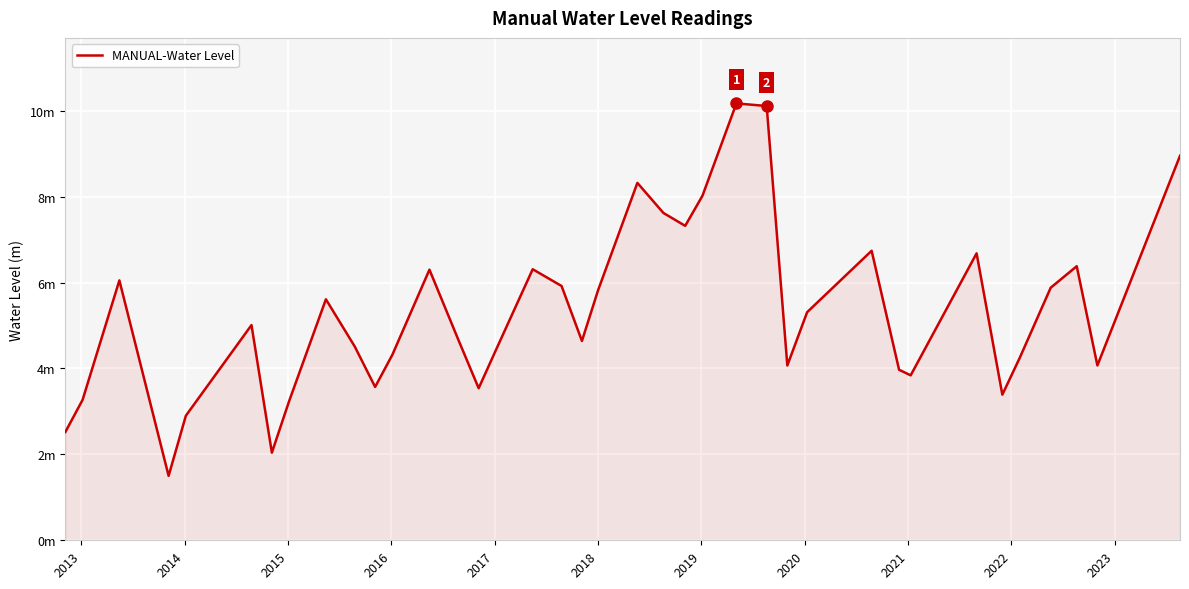

What is the maximum value shown in the chart?

10.2